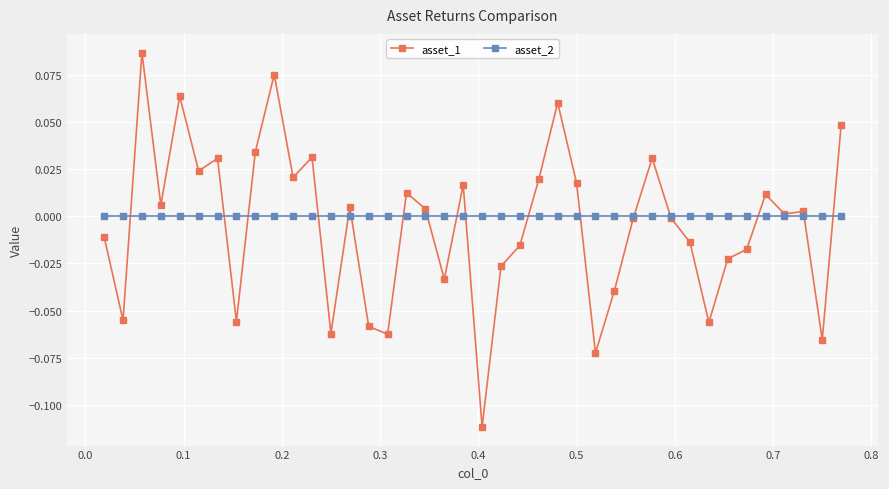

Which series has the widest spread of values?

asset_1